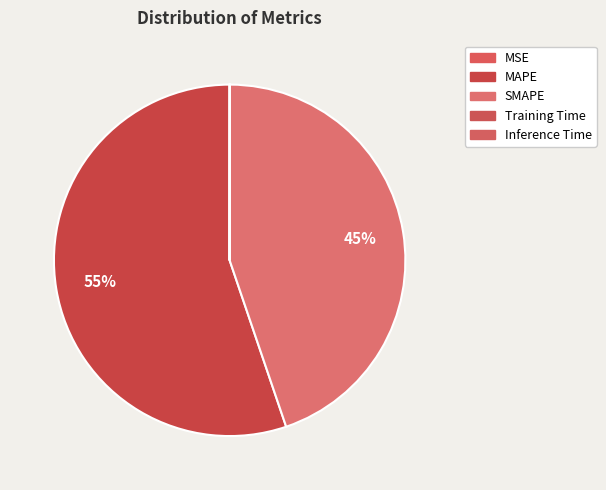

Which category has the smallest portion of the pie?

MSE